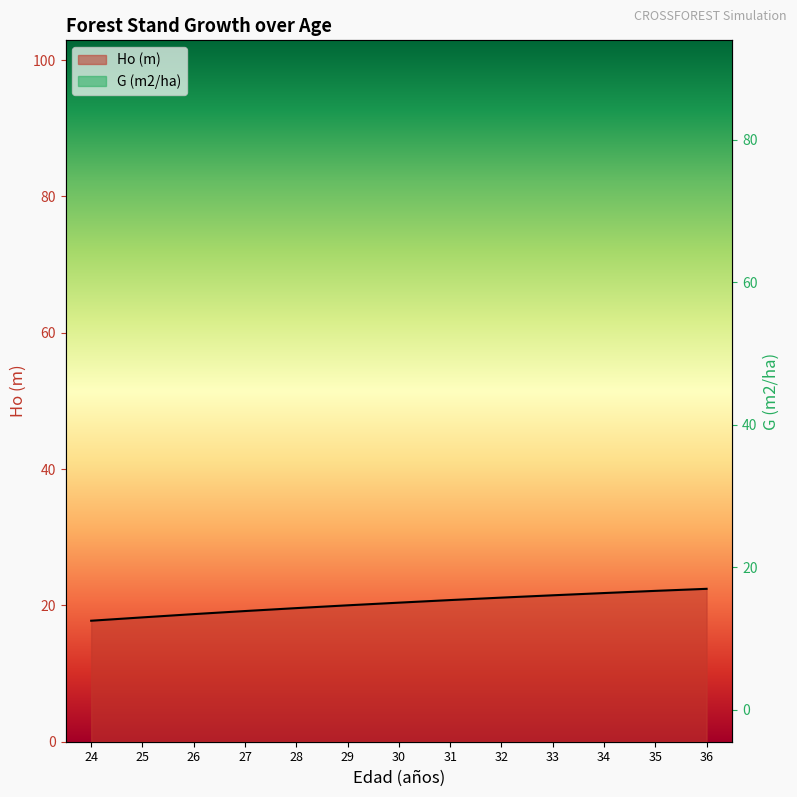

How many lines are shown in the chart?

2